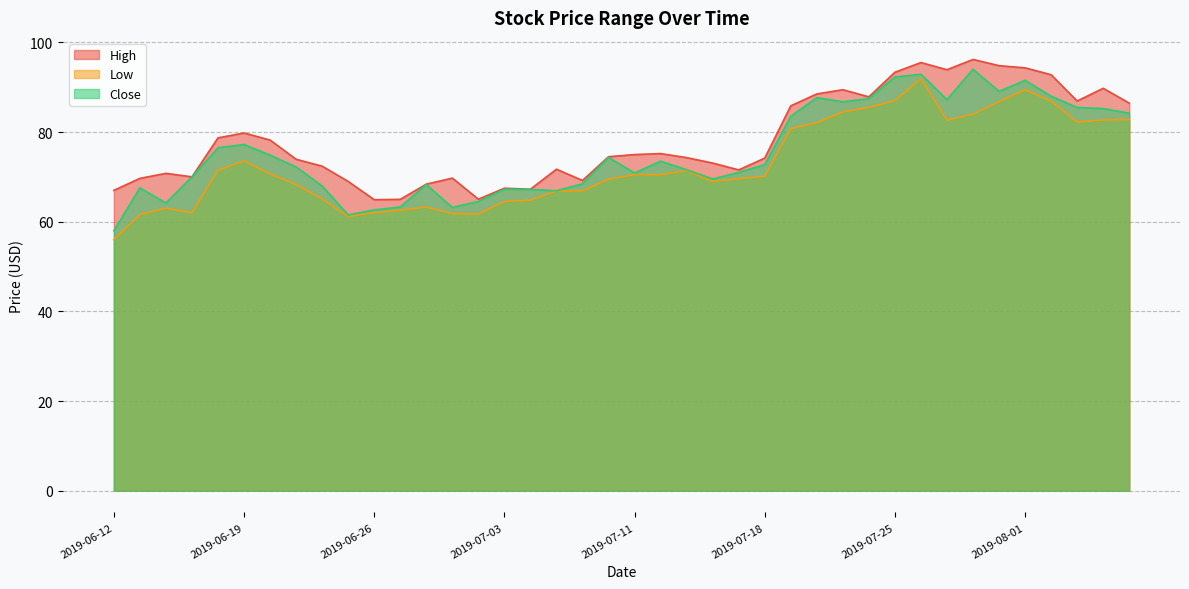

True or false: Close and Low cross at least once.

False